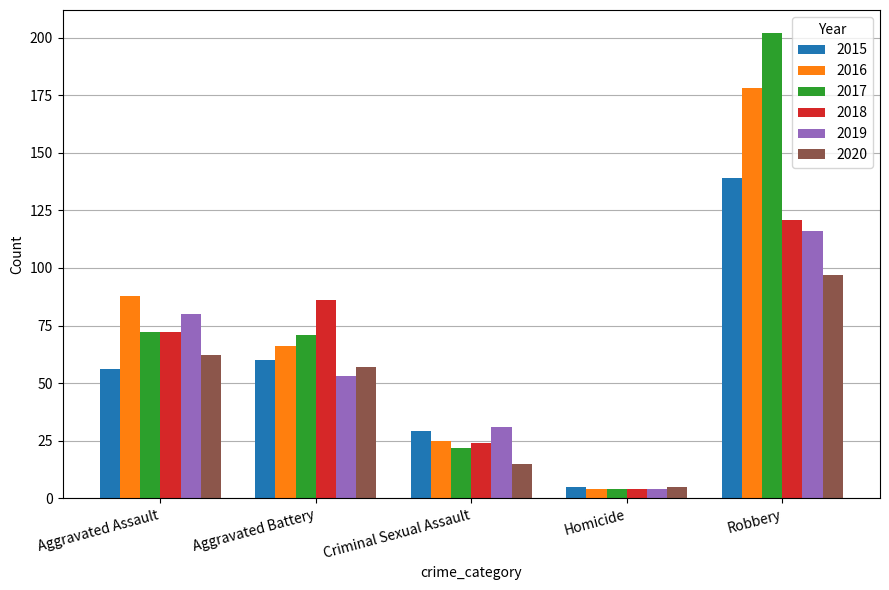

What is the sum of the 2020 values at Aggravated Battery and Homicide?

62